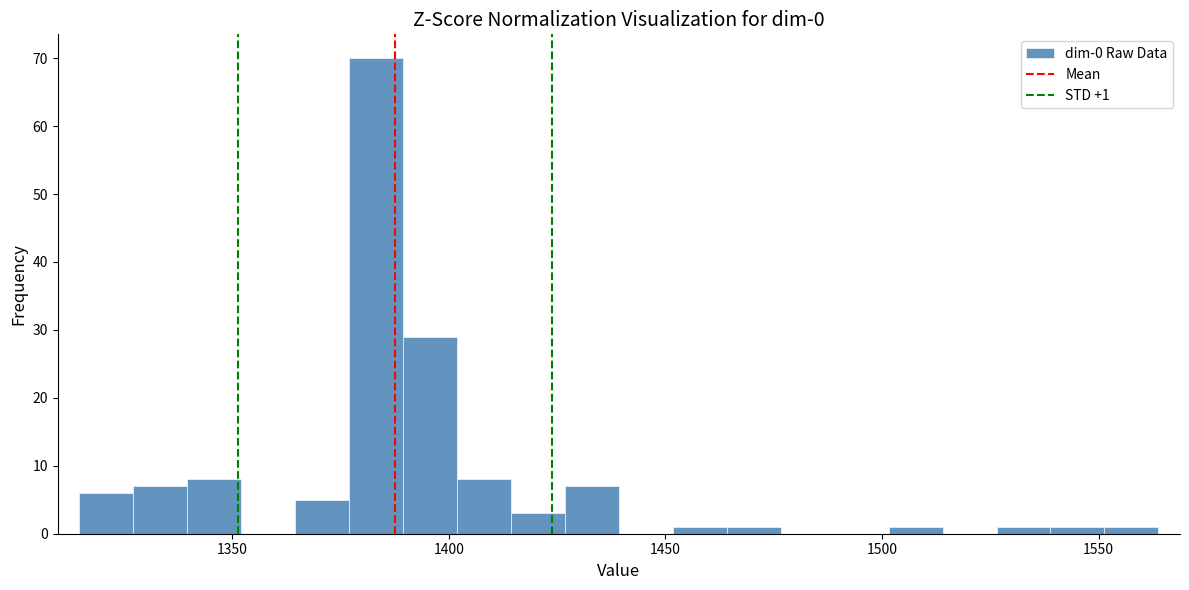

Around what value on the x-axis is the tallest bar? Give the approximate position of its centre, as read against the axis.

1385